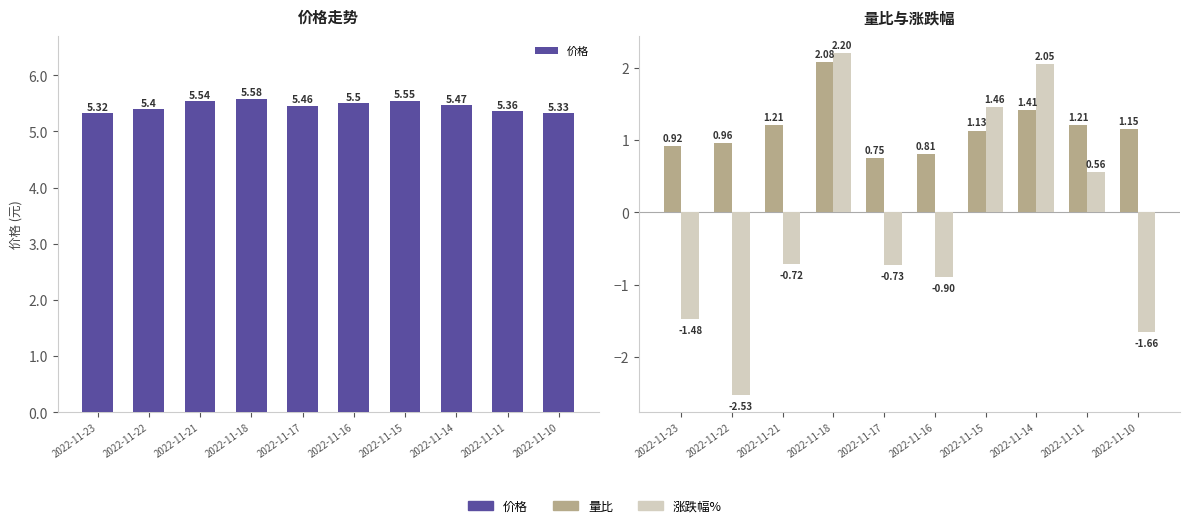

Are the bars horizontal?

No